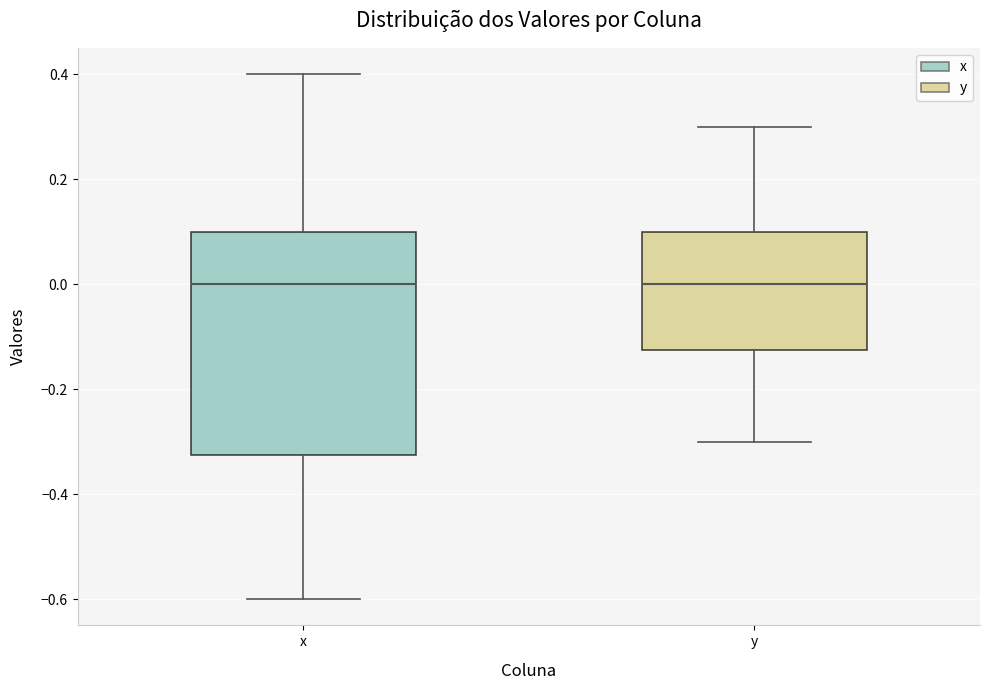

Reading left to right, read every box against the y-axis: the position of its median line, the range the box covers, and the ends of its whiskers. The values are not printed on the chart, so give them approximately, as read against the axis.

x: median 0.00, box -0.32 to 0.10, whiskers -0.60 to 0.40
y: median 0.00, box -0.12 to 0.10, whiskers -0.30 to 0.30